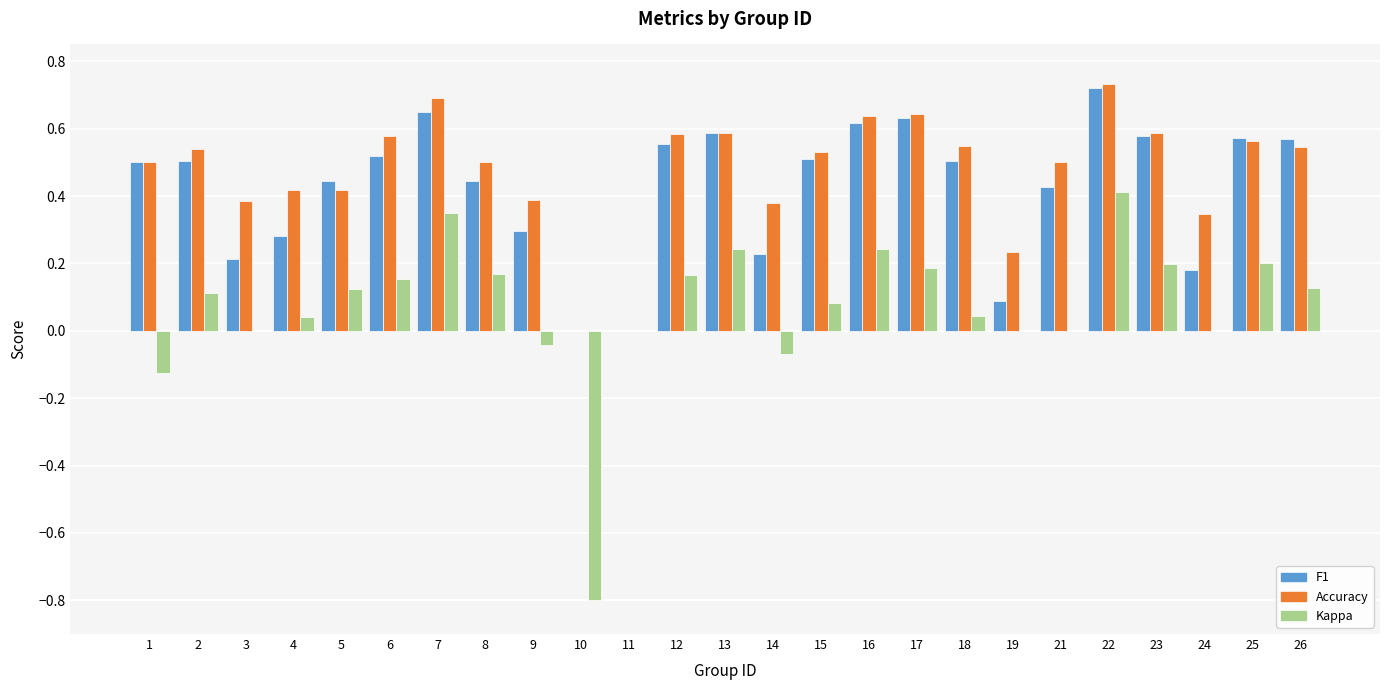

At which category is the sum across all series the highest?

22